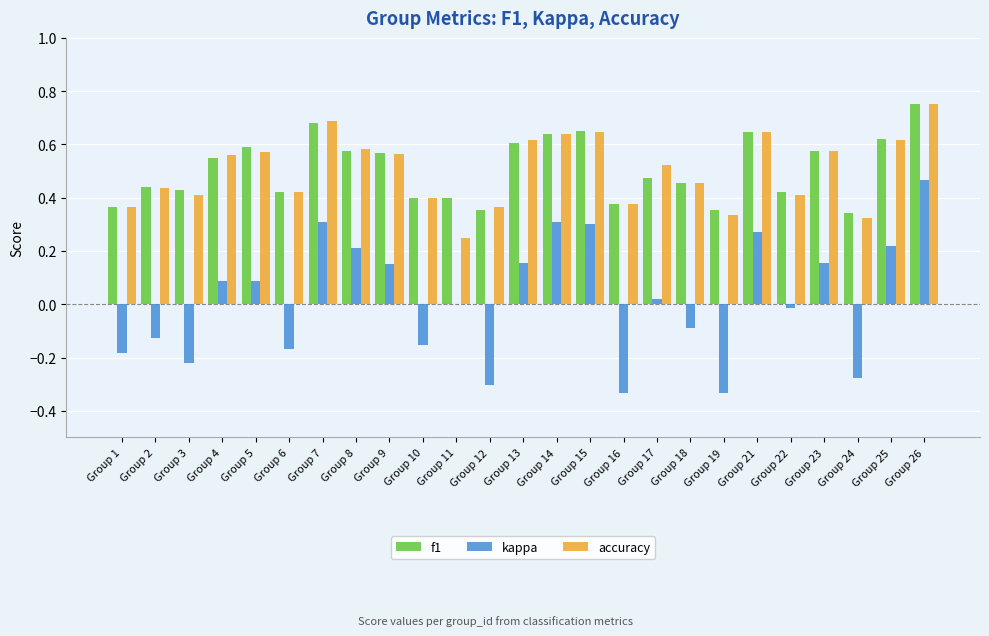

What is the sum of all f1 values?

12.7